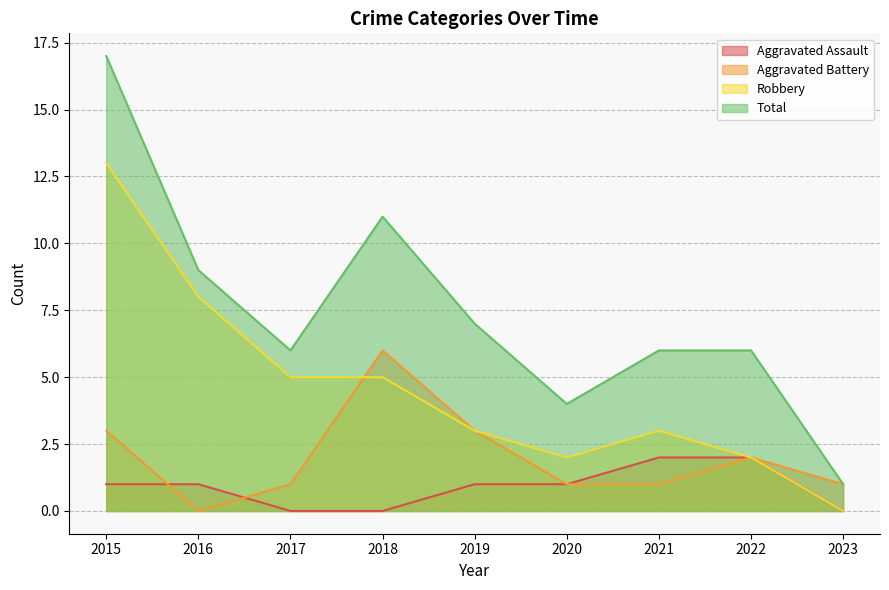

What is the difference between the Aggravated Assault values at 2023 and 2015?

1